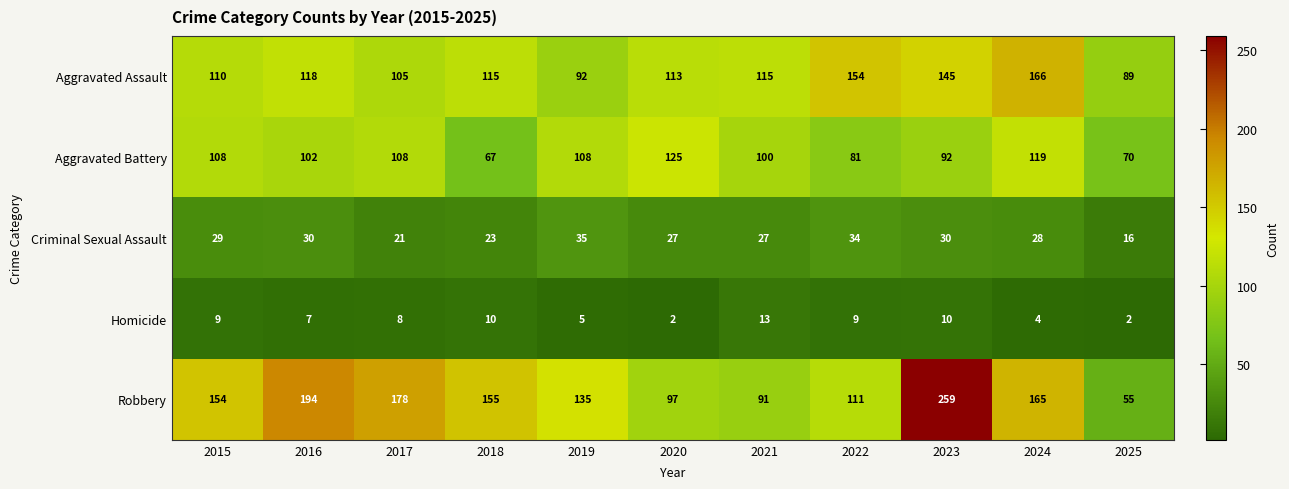

What is the approximate value of Aggravated Assault at 2023, to the nearest 5?

145